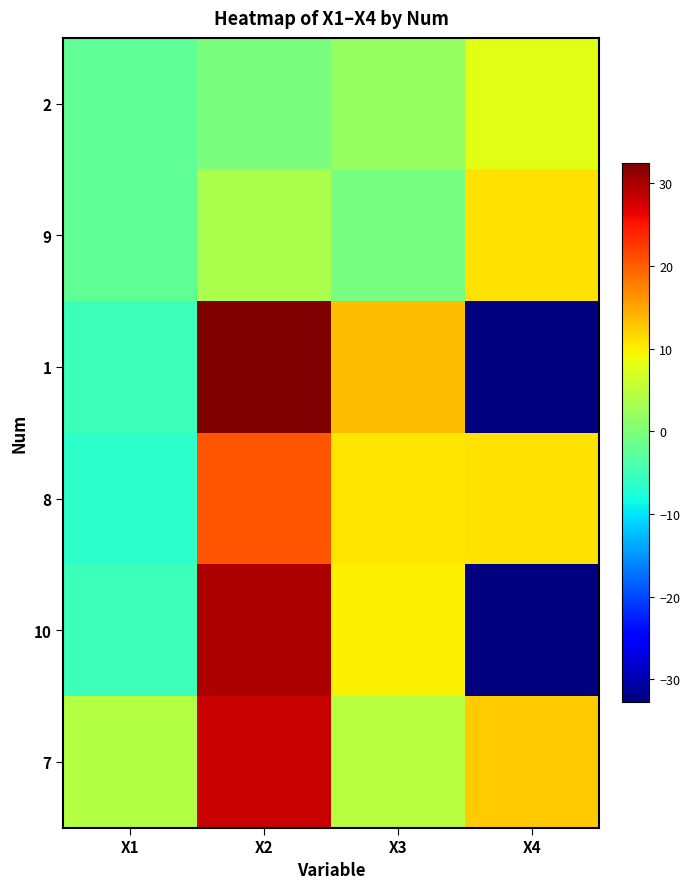

Reading left to right, list all the values displayed in this chart.

2: X1=-2.3	X2=-0.2	X3=2.0	X4=8.0
9: X1=-2.3	X2=3.6	X3=-0.6	X4=10.9
1: X1=-5.2	X2=32.5	X3=13.5	X4=-32.8
8: X1=-6.3	X2=20.6	X3=10.7	X4=10.9
10: X1=-5.1	X2=29.8	X3=9.9	X4=-32.8
7: X1=4.2	X2=28.1	X3=4.6	X4=12.4